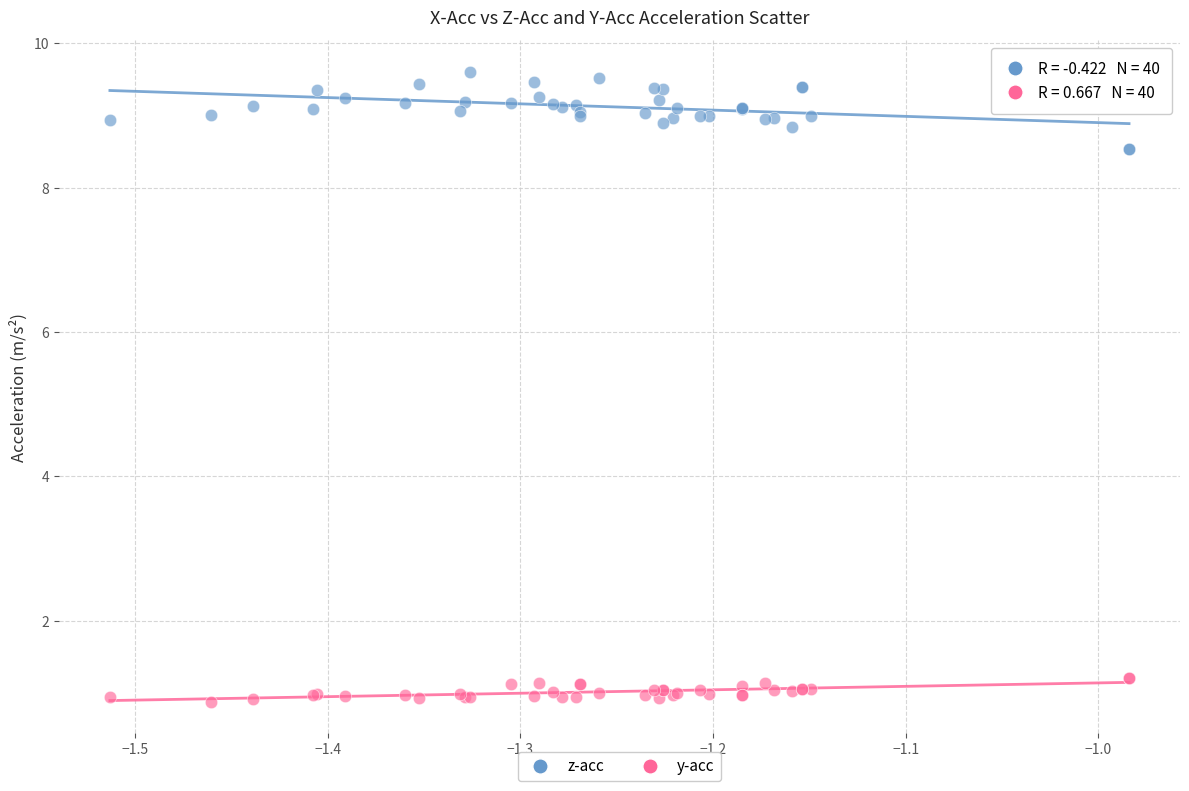

Which series reaches the minimum Y coordinate?

y-acc